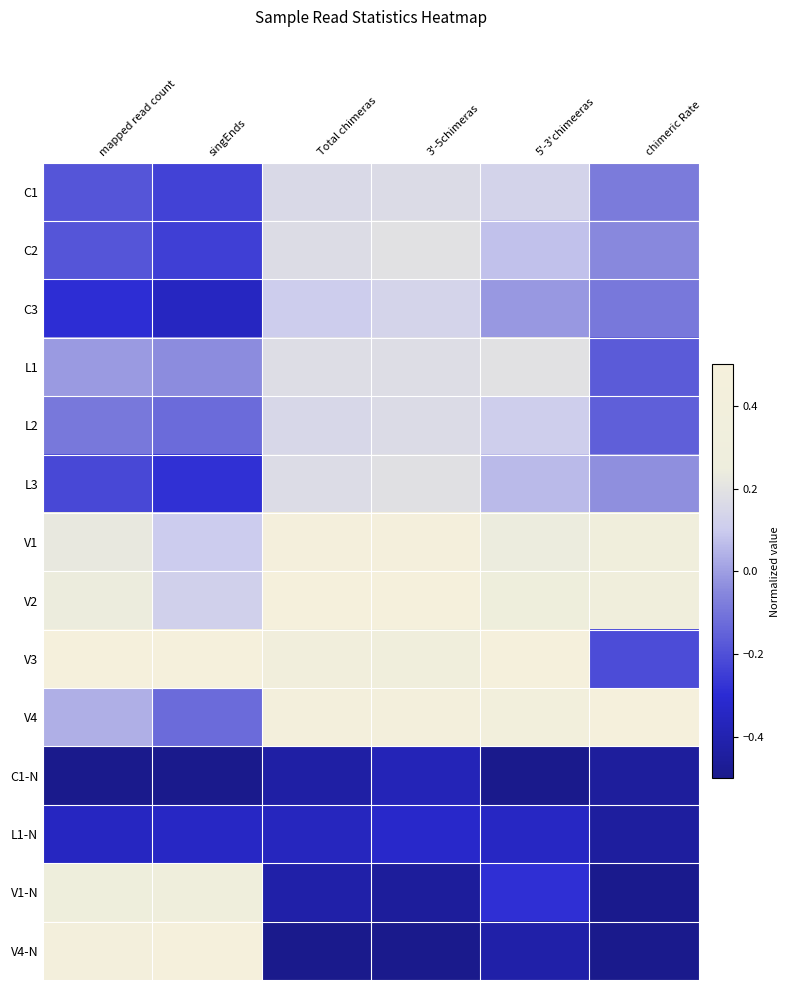

What is the greatest value displayed?

0.5